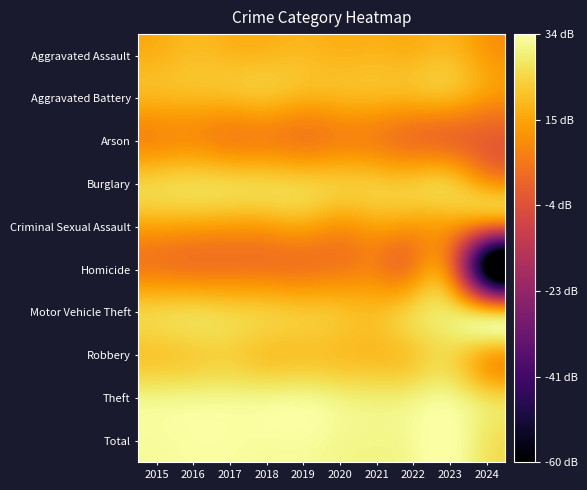

Which series has the largest total across all categories?

Total